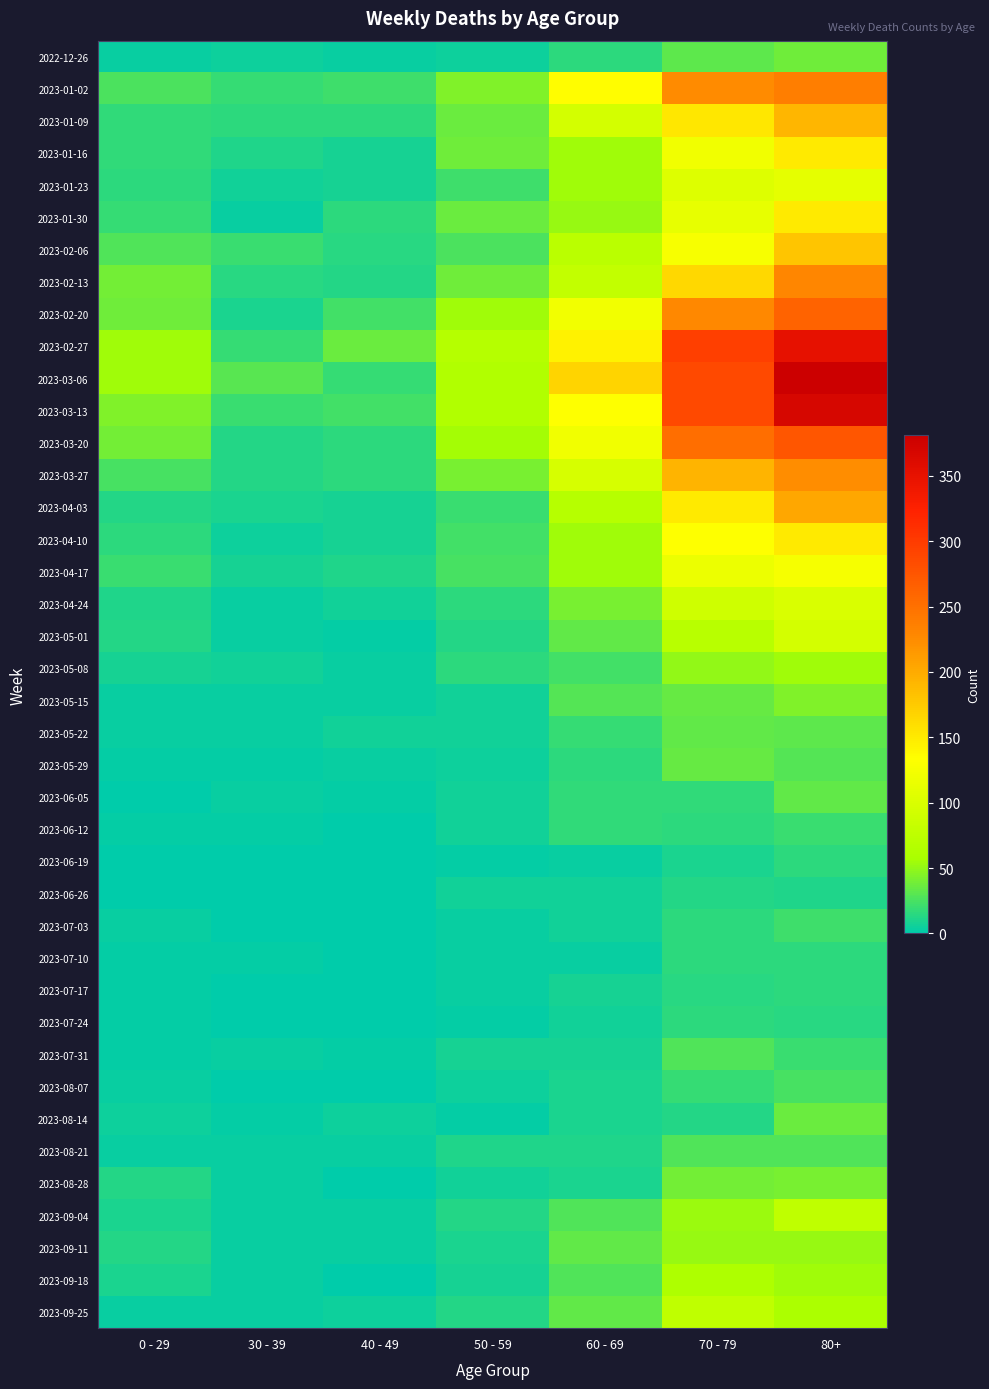

Reading left to right, extract all data points from this chart.

2022-12-26: 0 - 29=4	30 - 39=5	40 - 49=4	50 - 59=5	60 - 69=16	70 - 79=32	80+=38
2023-01-02: 0 - 29=26	30 - 39=18	40 - 49=21	50 - 59=44	60 - 69=134	70 - 79=226	80+=238
2023-01-09: 0 - 29=17	30 - 39=15	40 - 49=16	50 - 59=37	60 - 69=94	70 - 79=153	80+=191
2023-01-16: 0 - 29=17	30 - 39=11	40 - 49=8	50 - 59=38	60 - 69=54	70 - 79=121	80+=150
2023-01-23: 0 - 29=15	30 - 39=6	40 - 49=8	50 - 59=21	60 - 69=55	70 - 79=104	80+=111
2023-01-30: 0 - 29=18	30 - 39=4	40 - 49=15	50 - 59=37	60 - 69=51	70 - 79=112	80+=149
2023-02-06: 0 - 29=28	30 - 39=20	40 - 49=14	50 - 59=26	60 - 69=72	70 - 79=127	80+=179
2023-02-13: 0 - 29=39	30 - 39=14	40 - 49=13	50 - 59=38	60 - 69=80	70 - 79=165	80+=230
2023-02-20: 0 - 29=38	30 - 39=10	40 - 49=23	50 - 59=55	60 - 69=123	70 - 79=228	80+=263
2023-02-27: 0 - 29=55	30 - 39=18	40 - 49=36	50 - 59=68	60 - 69=143	70 - 79=296	80+=351
2023-03-06: 0 - 29=54	30 - 39=30	40 - 49=19	50 - 59=65	60 - 69=167	70 - 79=287	80+=381
2023-03-13: 0 - 29=44	30 - 39=20	40 - 49=23	50 - 59=65	60 - 69=133	70 - 79=286	80+=368
2023-03-20: 0 - 29=40	30 - 39=13	40 - 49=16	50 - 59=56	60 - 69=122	70 - 79=253	80+=275
2023-03-27: 0 - 29=24	30 - 39=12	40 - 49=16	50 - 59=41	60 - 69=98	70 - 79=193	80+=224
2023-04-03: 0 - 29=13	30 - 39=9	40 - 49=8	50 - 59=20	60 - 69=69	70 - 79=150	80+=203
2023-04-10: 0 - 29=15	30 - 39=5	40 - 49=8	50 - 59=23	60 - 69=54	70 - 79=133	80+=149
2023-04-17: 0 - 29=20	30 - 39=8	40 - 49=11	50 - 59=25	60 - 69=54	70 - 79=117	80+=126
2023-04-24: 0 - 29=11	30 - 39=3	40 - 49=7	50 - 59=16	60 - 69=41	70 - 79=90	80+=101
2023-05-01: 0 - 29=13	30 - 39=4	40 - 49=2	50 - 59=12	60 - 69=33	70 - 79=71	80+=95
2023-05-08: 0 - 29=8	30 - 39=6	40 - 49=4	50 - 59=15	60 - 69=23	70 - 79=50	80+=54
2023-05-15: 0 - 29=4	30 - 39=4	40 - 49=3	50 - 59=7	60 - 69=29	70 - 79=35	80+=44
2023-05-22: 0 - 29=3	30 - 39=3	40 - 49=6	50 - 59=6	60 - 69=18	70 - 79=33	80+=32
2023-05-29: 0 - 29=2	30 - 39=2	40 - 49=3	50 - 59=5	60 - 69=15	70 - 79=35	80+=29
2023-06-05: 0 - 29=1	30 - 39=3	40 - 49=2	50 - 59=6	60 - 69=17	70 - 79=17	80+=33
2023-06-12: 0 - 29=2	30 - 39=2	40 - 49=1	50 - 59=6	60 - 69=17	70 - 79=15	80+=20
2023-06-19: 0 - 29=1	30 - 39=1	40 - 49=1	50 - 59=2	60 - 69=4	70 - 79=10	80+=16
2023-06-26: 0 - 29=1	30 - 39=1	40 - 49=0	50 - 59=6	60 - 69=7	70 - 79=12	80+=11
2023-07-03: 0 - 29=3	30 - 39=0	40 - 49=0	50 - 59=3	60 - 69=6	70 - 79=15	80+=22
2023-07-10: 0 - 29=2	30 - 39=2	40 - 49=1	50 - 59=3	60 - 69=4	70 - 79=15	80+=16
2023-07-17: 0 - 29=2	30 - 39=0	40 - 49=0	50 - 59=4	60 - 69=8	70 - 79=14	80+=15
2023-07-24: 0 - 29=2	30 - 39=1	40 - 49=1	50 - 59=2	60 - 69=7	70 - 79=16	80+=14
2023-07-31: 0 - 29=2	30 - 39=3	40 - 49=2	50 - 59=8	60 - 69=8	70 - 79=27	80+=20
2023-08-07: 0 - 29=4	30 - 39=1	40 - 49=0	50 - 59=5	60 - 69=10	70 - 79=18	80+=24
2023-08-14: 0 - 29=5	30 - 39=2	40 - 49=5	50 - 59=2	60 - 69=9	70 - 79=12	80+=36
2023-08-21: 0 - 29=3	30 - 39=3	40 - 49=4	50 - 59=11	60 - 69=11	70 - 79=27	80+=27
2023-08-28: 0 - 29=12	30 - 39=3	40 - 49=1	50 - 59=6	60 - 69=9	70 - 79=39	80+=41
2023-09-04: 0 - 29=9	30 - 39=4	40 - 49=3	50 - 59=13	60 - 69=27	70 - 79=53	80+=77
2023-09-11: 0 - 29=13	30 - 39=4	40 - 49=4	50 - 59=9	60 - 69=34	70 - 79=51	80+=52
2023-09-18: 0 - 29=10	30 - 39=3	40 - 49=1	50 - 59=8	60 - 69=28	70 - 79=62	80+=55
2023-09-25: 0 - 29=3	30 - 39=4	40 - 49=5	50 - 59=13	60 - 69=33	70 - 79=77	80+=61